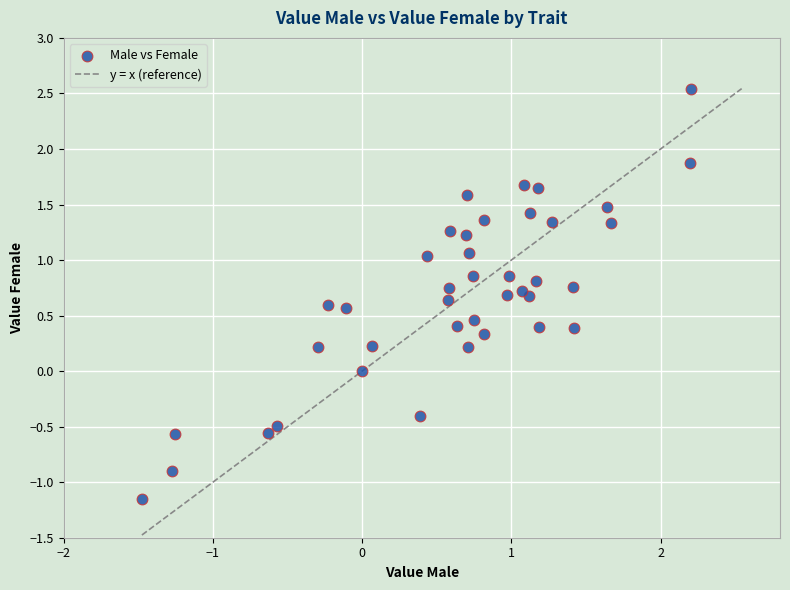

What is the range of Y values (max minus min)?

3.7